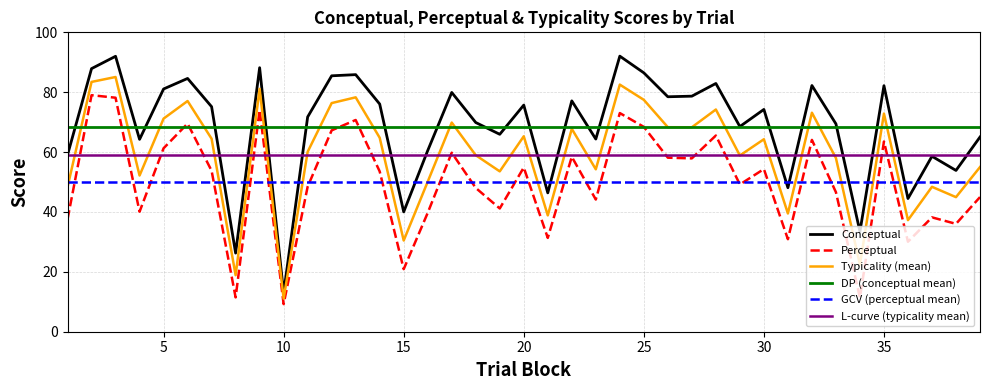

Which series has the largest range (max minus min)?

Conceptual